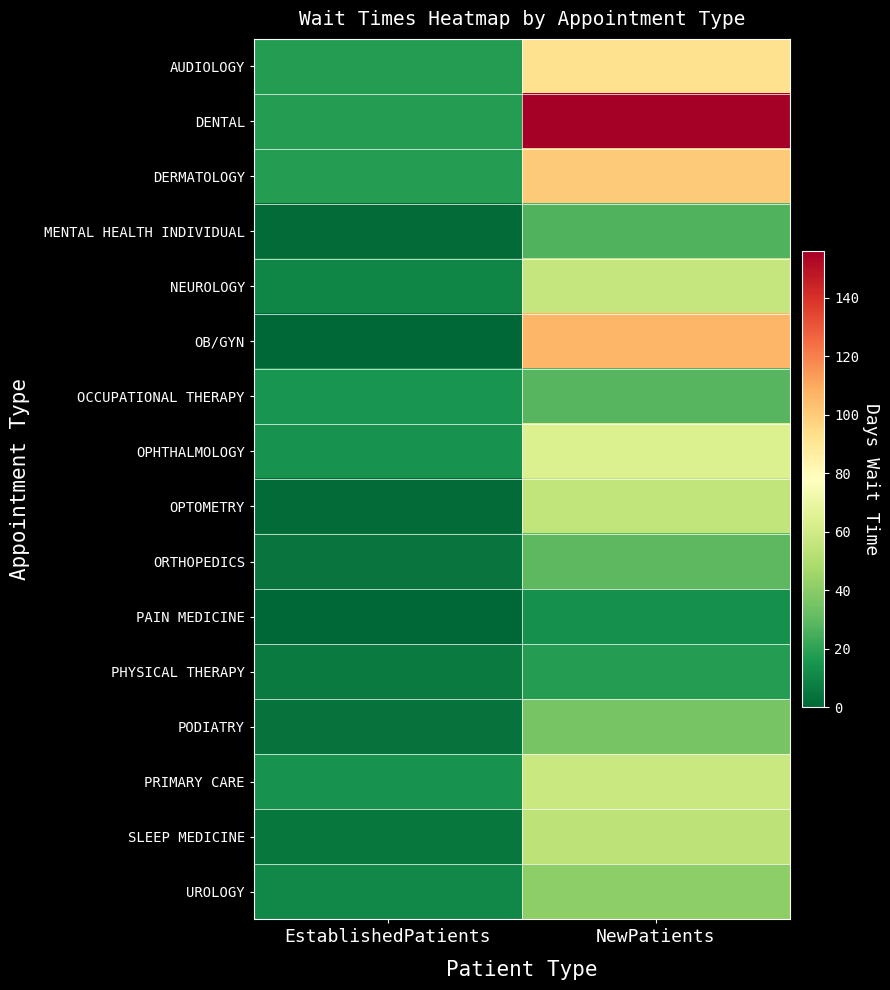

Reading right to left, list all the values displayed in this chart.

AUDIOLOGY: NewPatients=92.5	EstablishedPatients=17.9
DENTAL: NewPatients=156.1	EstablishedPatients=17.7
DERMATOLOGY: NewPatients=100.2	EstablishedPatients=17.9
MENTAL HEALTH INDIVIDUAL: NewPatients=27.2	EstablishedPatients=1.8
NEUROLOGY: NewPatients=56.3	EstablishedPatients=10.3
OB/GYN: NewPatients=106.3	EstablishedPatients=0.0
OCCUPATIONAL THERAPY: NewPatients=28.4	EstablishedPatients=15.1
OPHTHALMOLOGY: NewPatients=64.0	EstablishedPatients=14.3
OPTOMETRY: NewPatients=55.1	EstablishedPatients=1.8
ORTHOPEDICS: NewPatients=29.8	EstablishedPatients=4.4
PAIN MEDICINE: NewPatients=13.7	EstablishedPatients=0.5
PHYSICAL THERAPY: NewPatients=17.9	EstablishedPatients=6.6
PODIATRY: NewPatients=35.9	EstablishedPatients=3.9
PRIMARY CARE: NewPatients=57.7	EstablishedPatients=14.6
SLEEP MEDICINE: NewPatients=54.2	EstablishedPatients=5.4
UROLOGY: NewPatients=41.3	EstablishedPatients=10.7